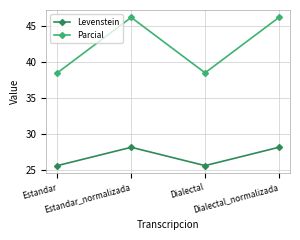

What are all the series names shown in the legend?

Levenstein, Parcial